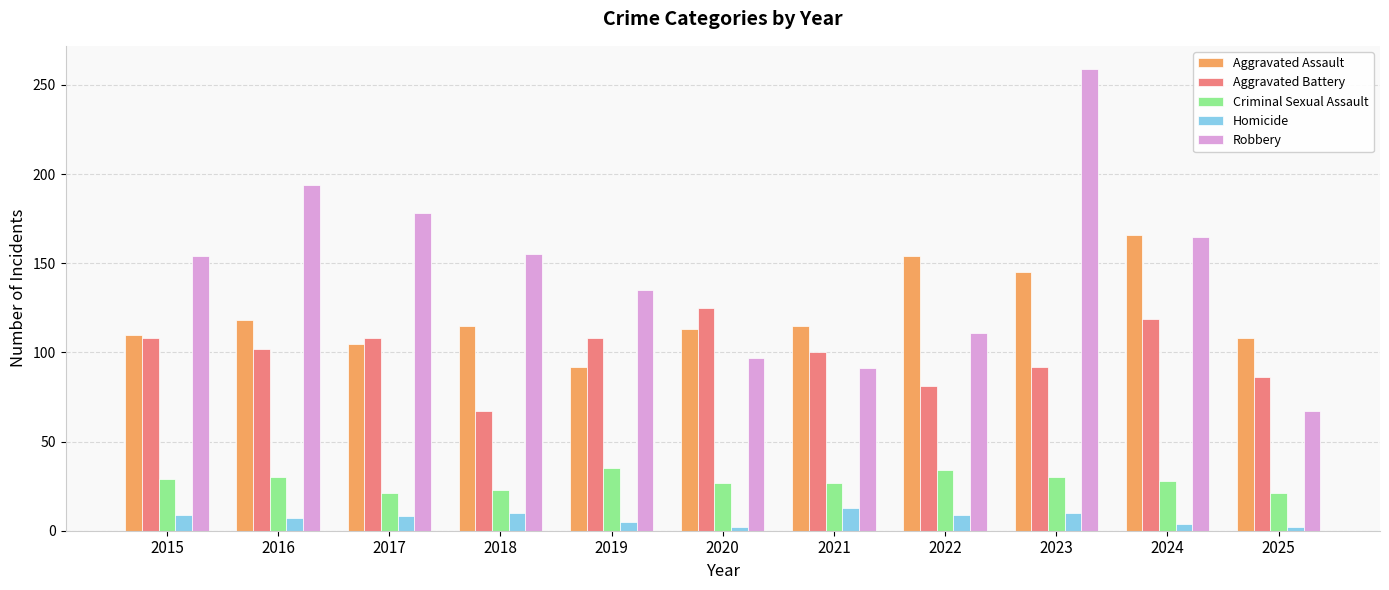

How many distinct data groups are displayed?

5